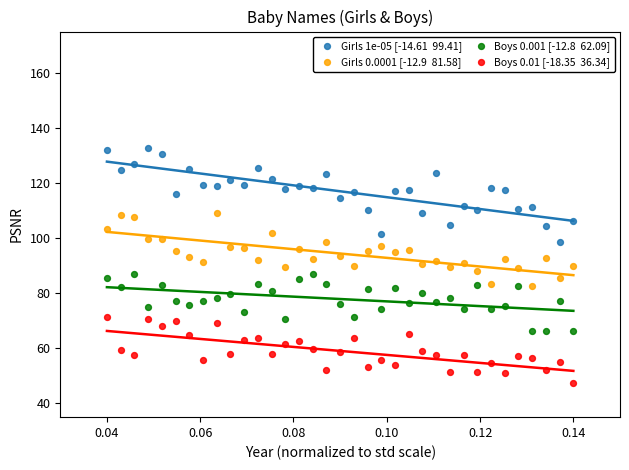

Across all data points, what is the range of Y values (max minus min)?

85.5